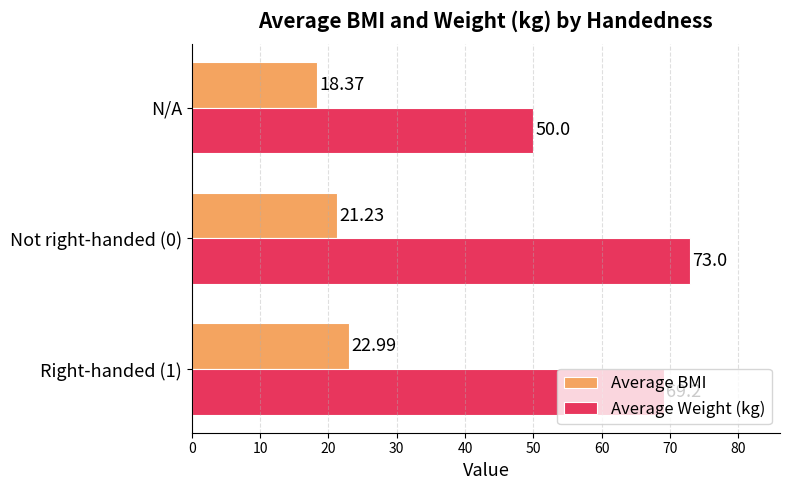

What is the smallest value displayed?

18.4